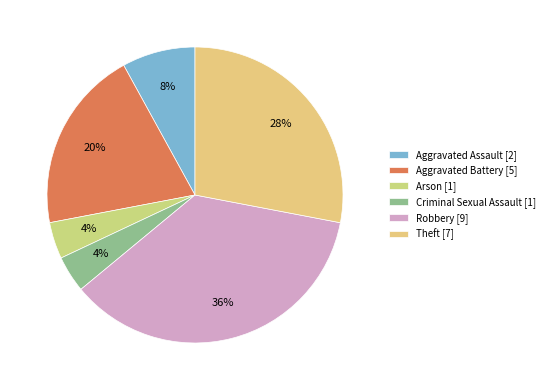

The Criminal Sexual Assault slice represents 4% of the pie. True or false?

True